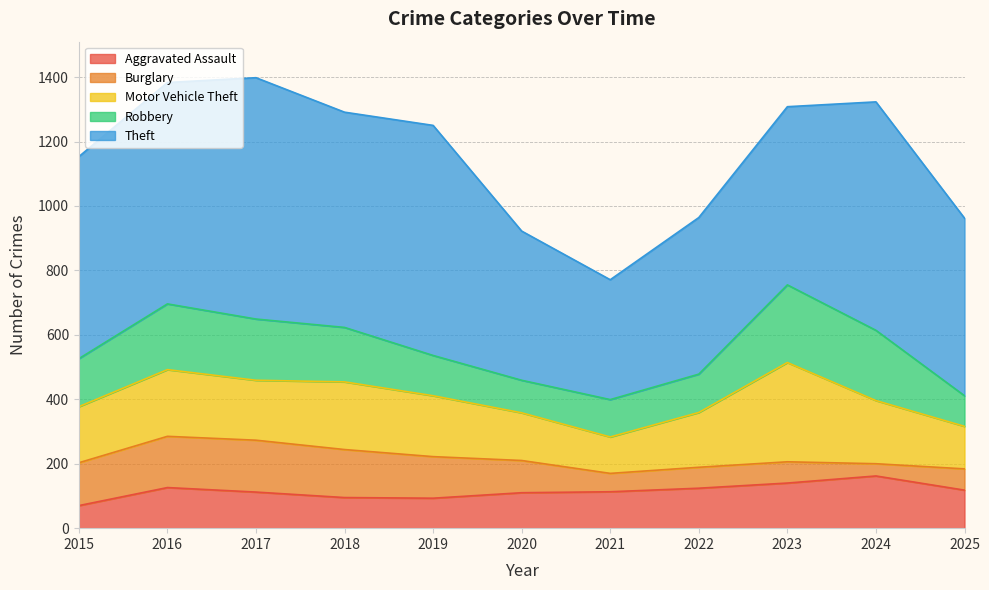

Reading left to right, extract all data points from this chart.

Aggravated Assault: 2015=70	2016=126	2017=112	2018=95	2019=93	2020=110	2021=113	2022=124	2023=140	2024=162	2025=118
Burglary: 2015=133	2016=159	2017=161	2018=149	2019=129	2020=100	2021=57	2022=65	2023=66	2024=38	2025=66
Motor Vehicle Theft: 2015=174	2016=207	2017=186	2018=210	2019=189	2020=148	2021=113	2022=170	2023=308	2024=196	2025=132
Robbery: 2015=149	2016=204	2017=190	2018=169	2019=125	2020=101	2021=116	2022=119	2023=241	2024=218	2025=95
Theft: 2015=627	2016=687	2017=749	2018=668	2019=714	2020=463	2021=372	2022=486	2023=553	2024=709	2025=551